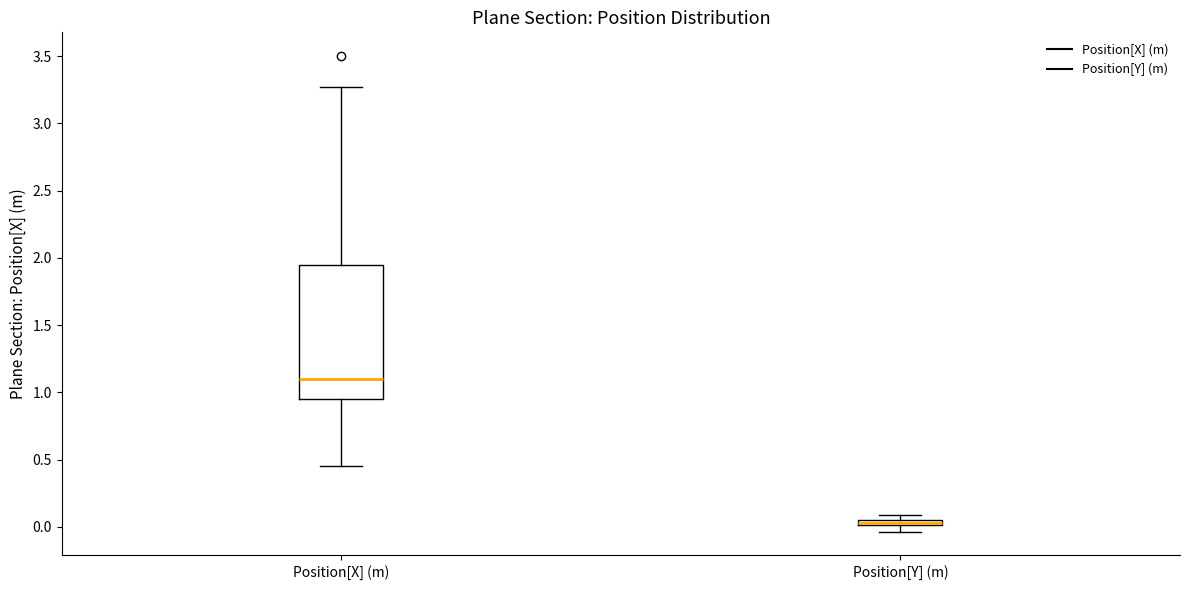

Comparing the boxes themselves (not the whiskers), which one is the tallest?

Position[X] (m)